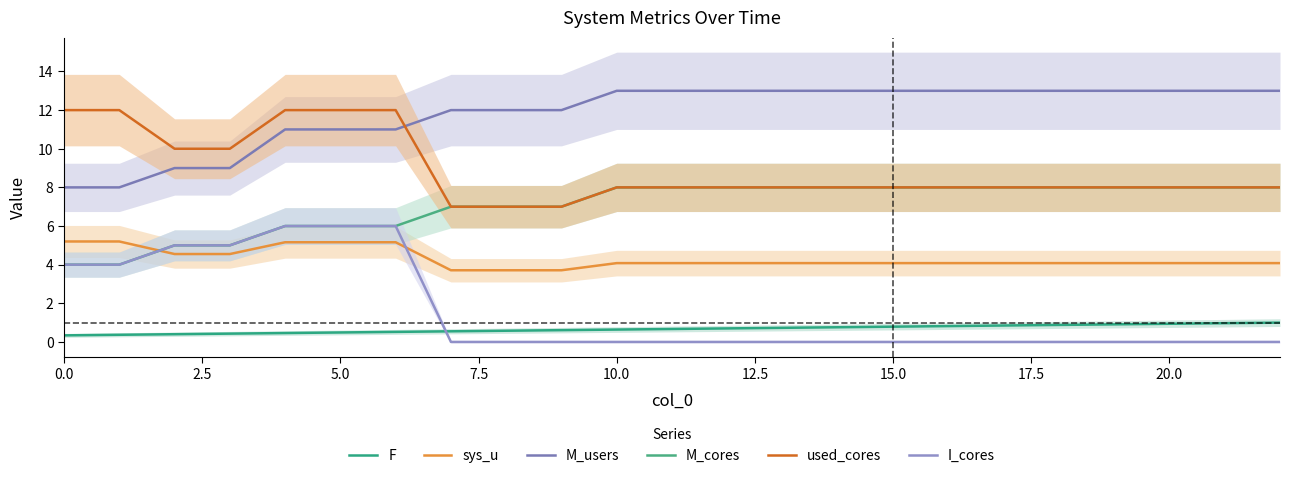

Between 2.5 and 11, which series saw the biggest shift?

M_users